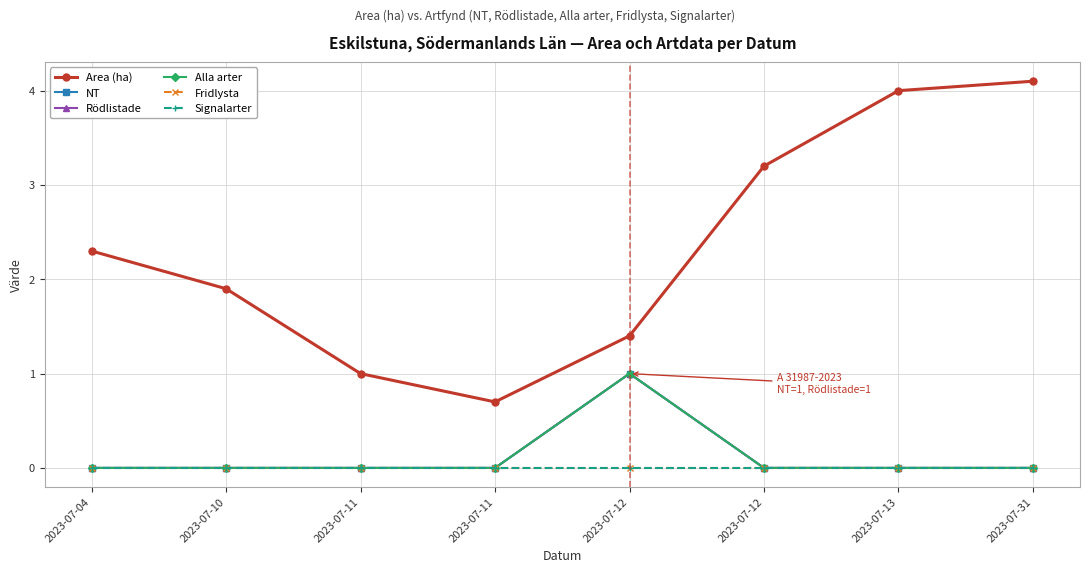

Is this an area chart (filled region under the line)?

No